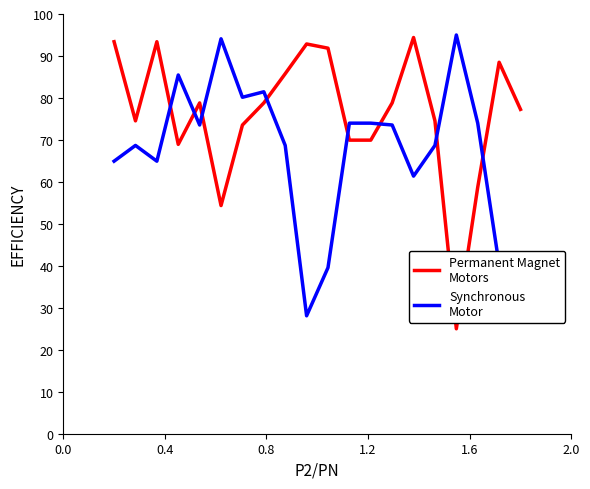

Reading left to right, list all the values displayed in this chart.

Permanent Magnet
Motors: 93.4	74.5	93.4	68.9	78.8	54.4	73.5	78.8	85.8	92.9	91.9	69.9	69.9	78.8	94.4	74.5	25.0	58.7	88.5	77.3
Synchronous
Motor: 64.9	68.7	64.9	85.5	73.6	94.1	80.2	81.5	68.7	28.1	39.6	74.0	74.0	73.6	61.4	68.7	95.0	74.0	40.3	40.3